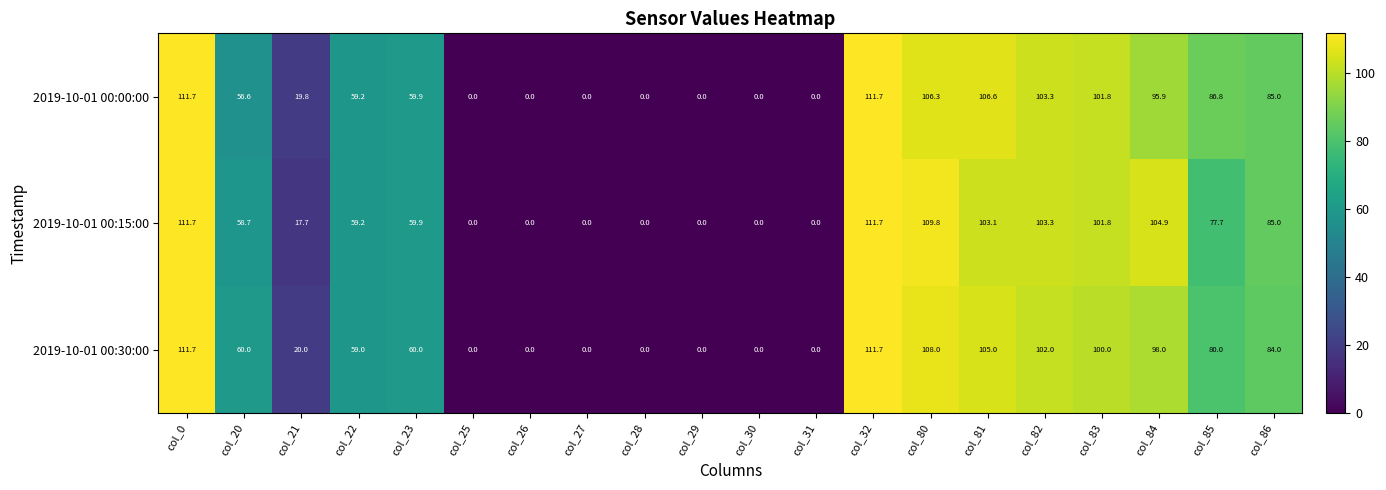

How many series are shown in this chart?

3